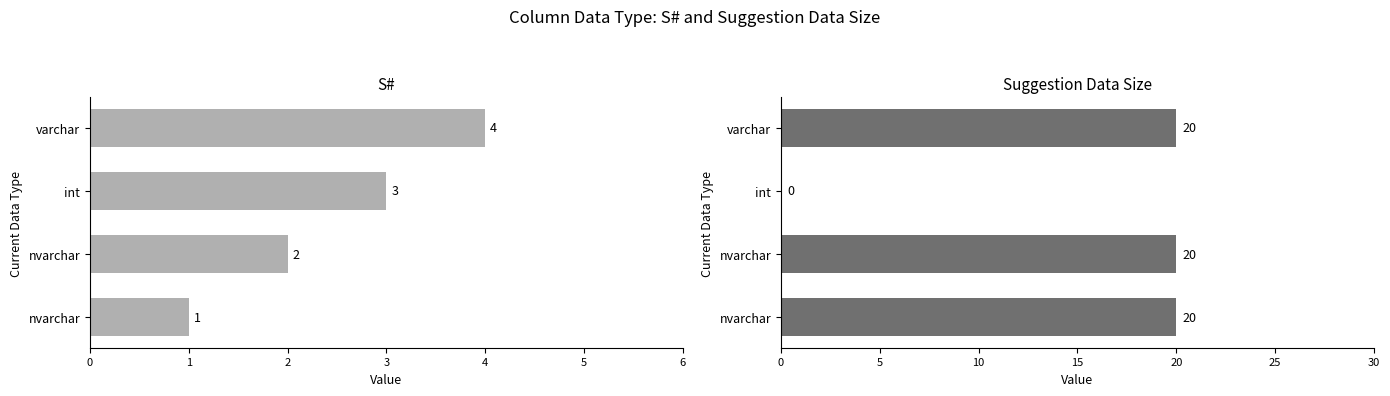

Does the chart contain stacked bars?

No